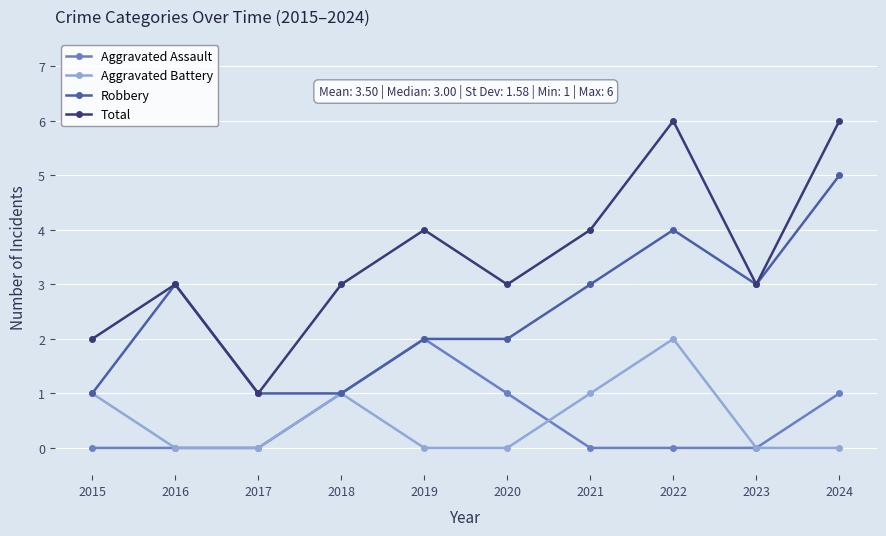

Reading left to right, what are all the values shown in this chart?

Aggravated Assault: 0	0	0	1	2	1	0	0	0	1
Aggravated Battery: 1	0	0	1	0	0	1	2	0	0
Robbery: 1	3	1	1	2	2	3	4	3	5
Total: 2	3	1	3	4	3	4	6	3	6